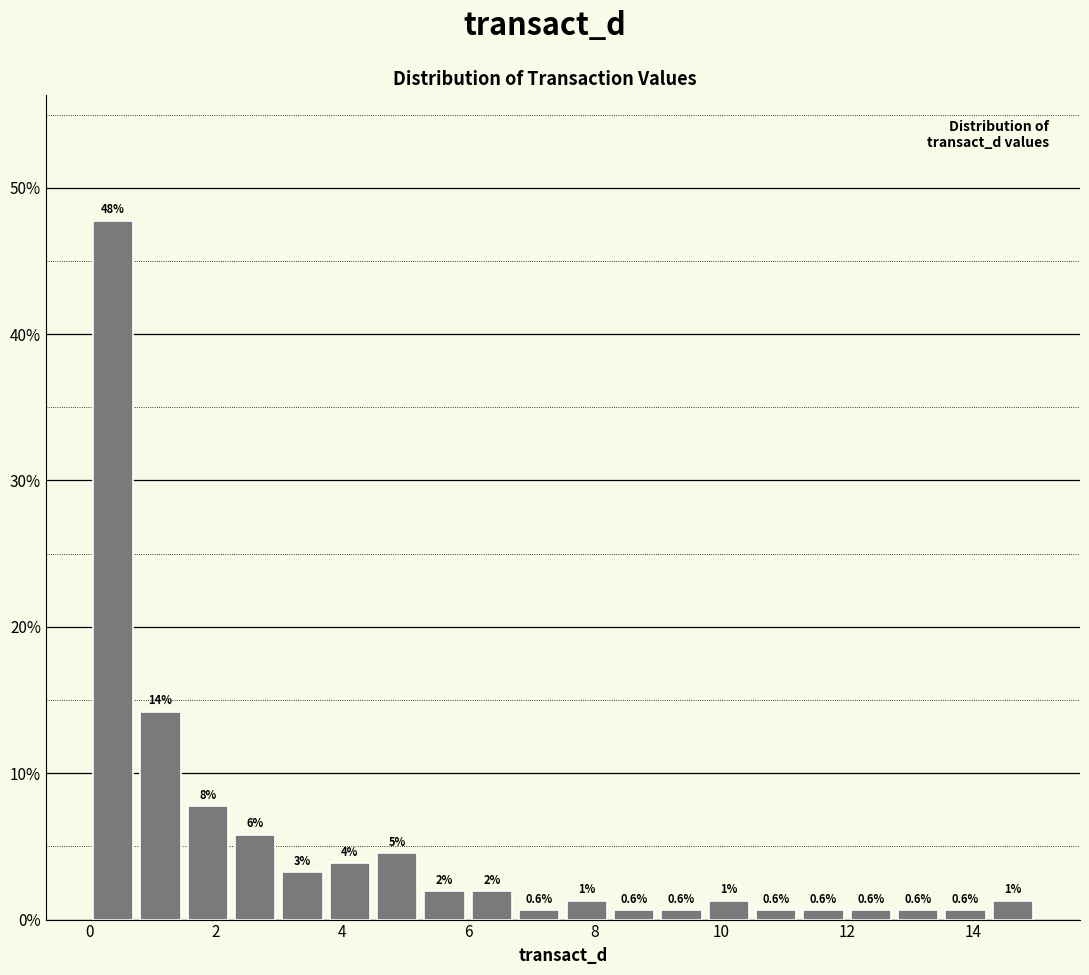

Around what value on the x-axis is the tallest bar? Give the approximate position of its centre, as read against the axis.

0.4